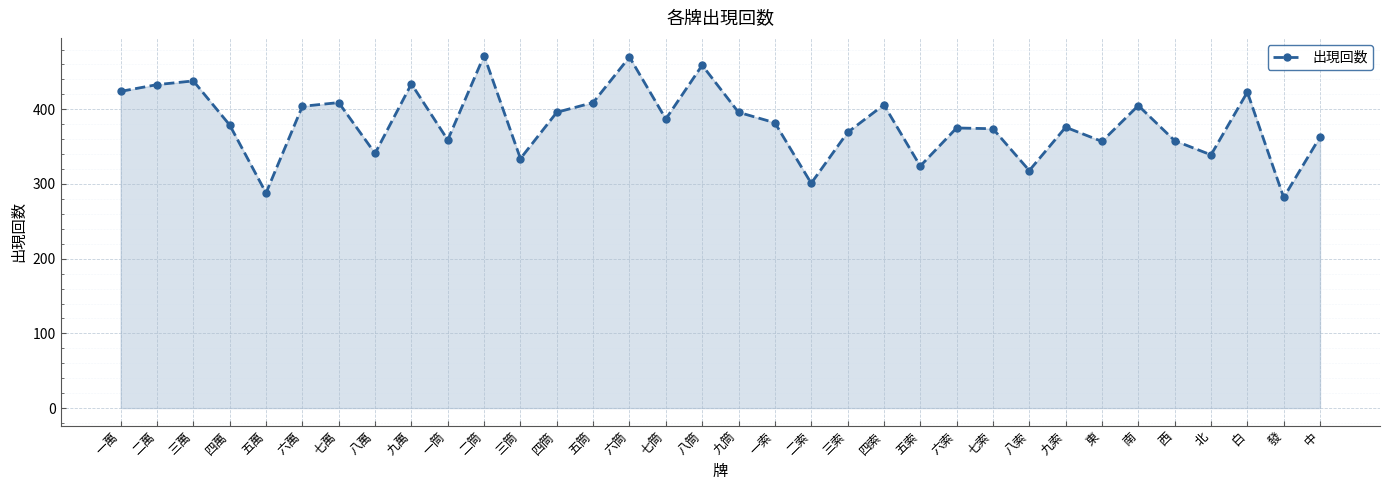

What is the average value?

382